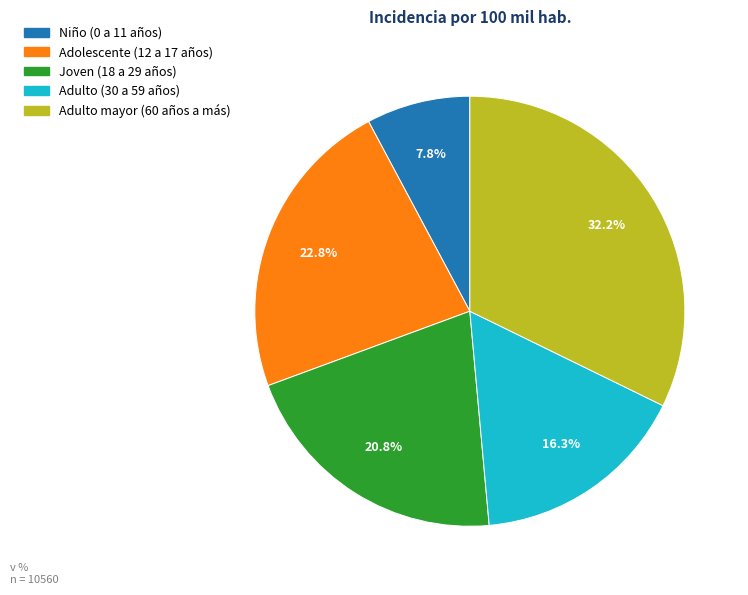

What percentage is the Niño (0 a 11 años) slice, to the nearest percent?

8%